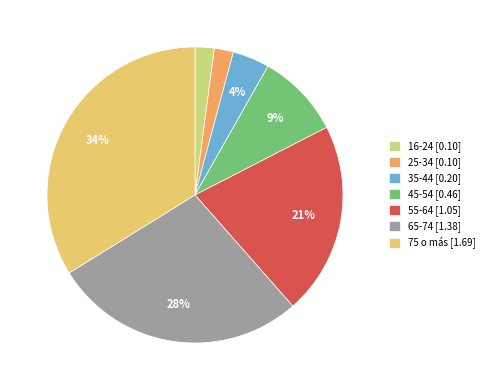

Is the sum of 16-24 and 65-74 greater than half?

No